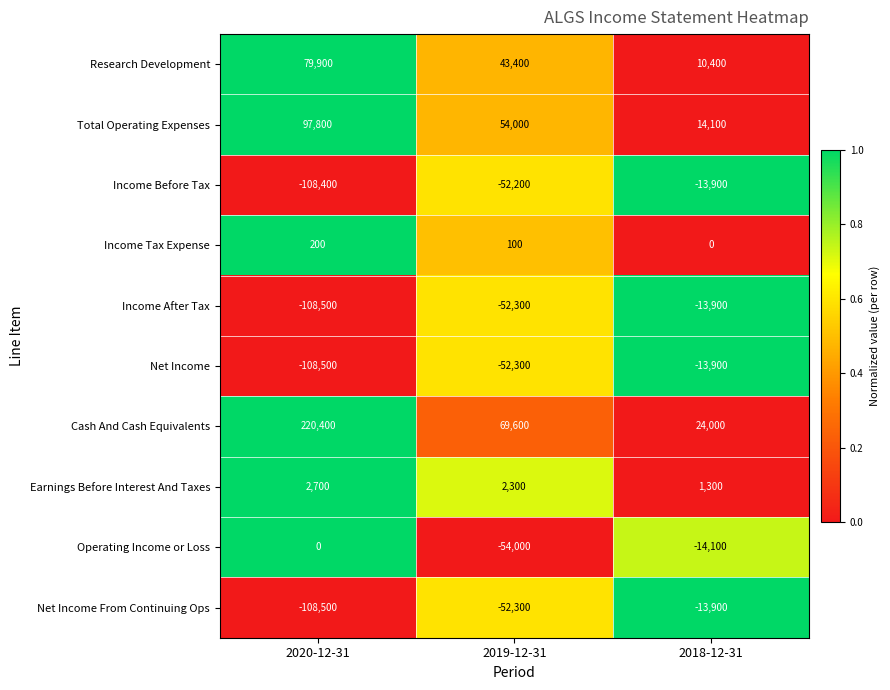

What is the total value across all series at 2020-12-31?

-32900